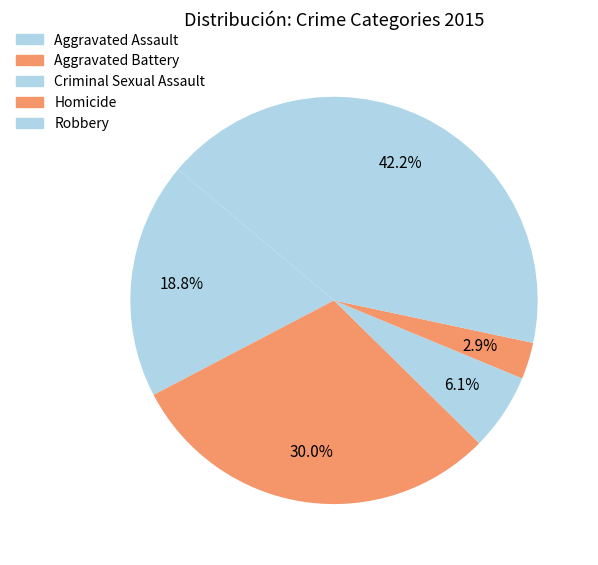

How many segments does this pie chart have?

5